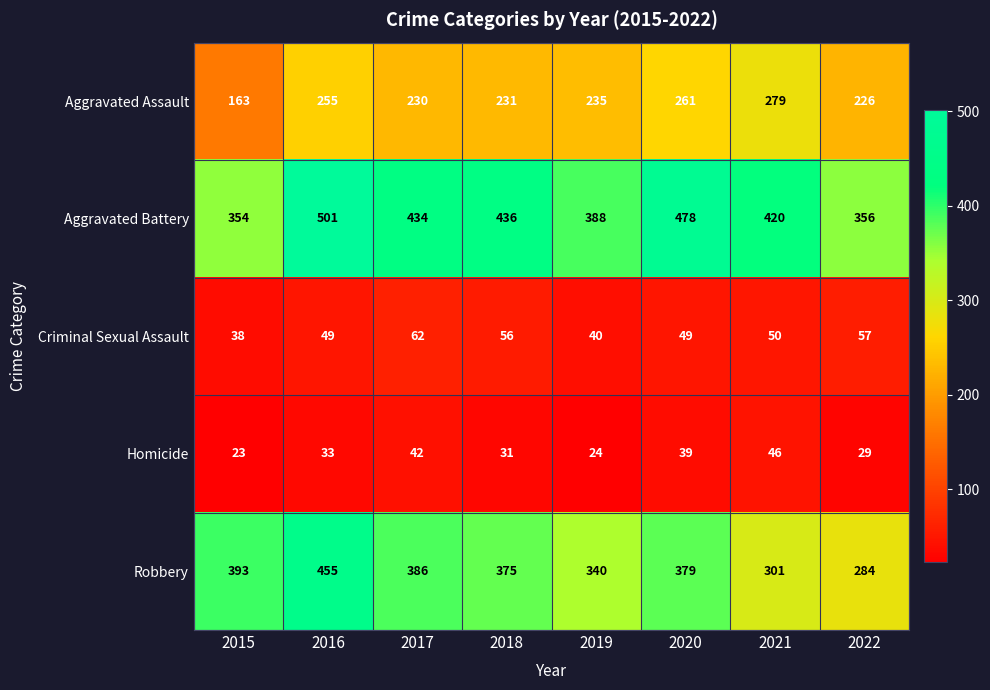

What value does the Criminal Sexual Assault series have at 2019?

40